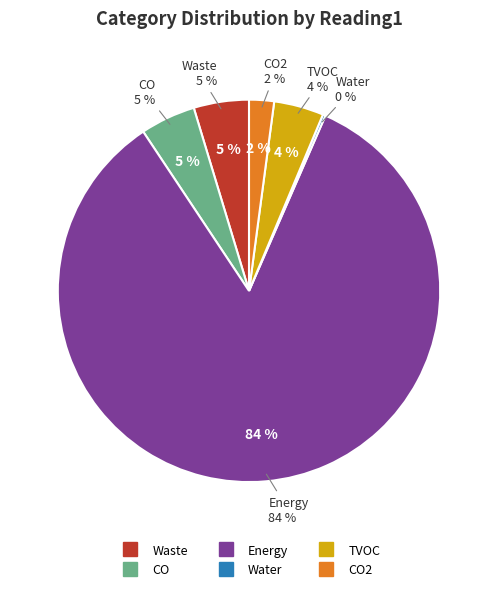

Which category has the smallest portion of the pie?

Water